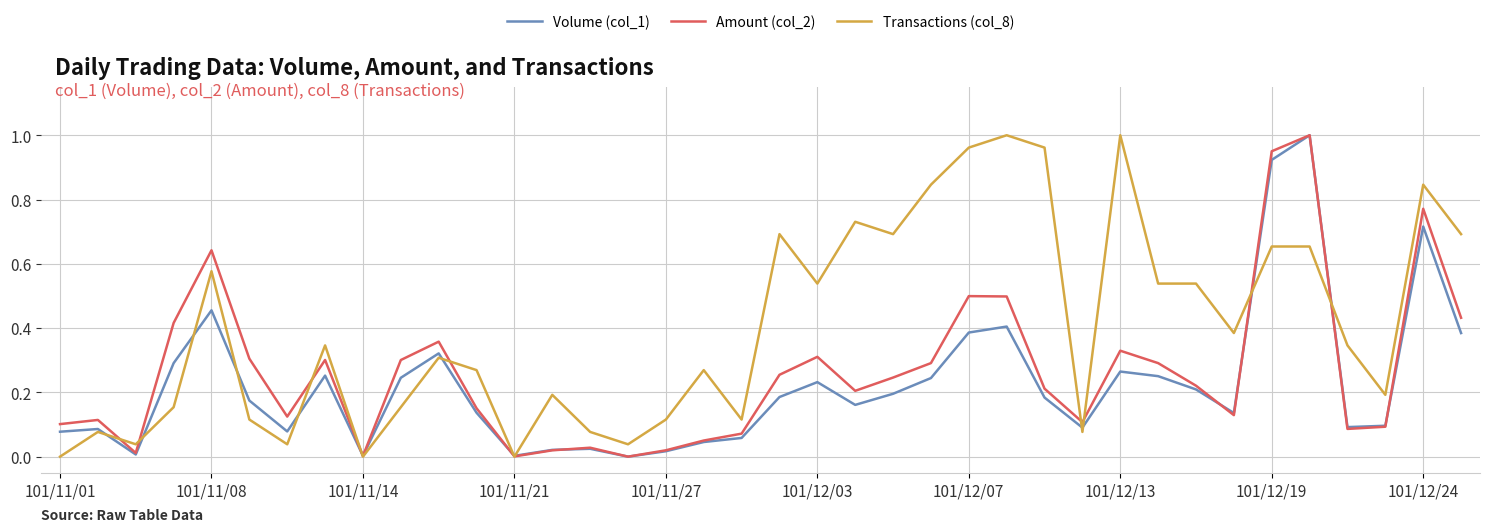

List the series in order of their overall mean, highest first.

Transactions (col_8), Amount (col_2), Volume (col_1)